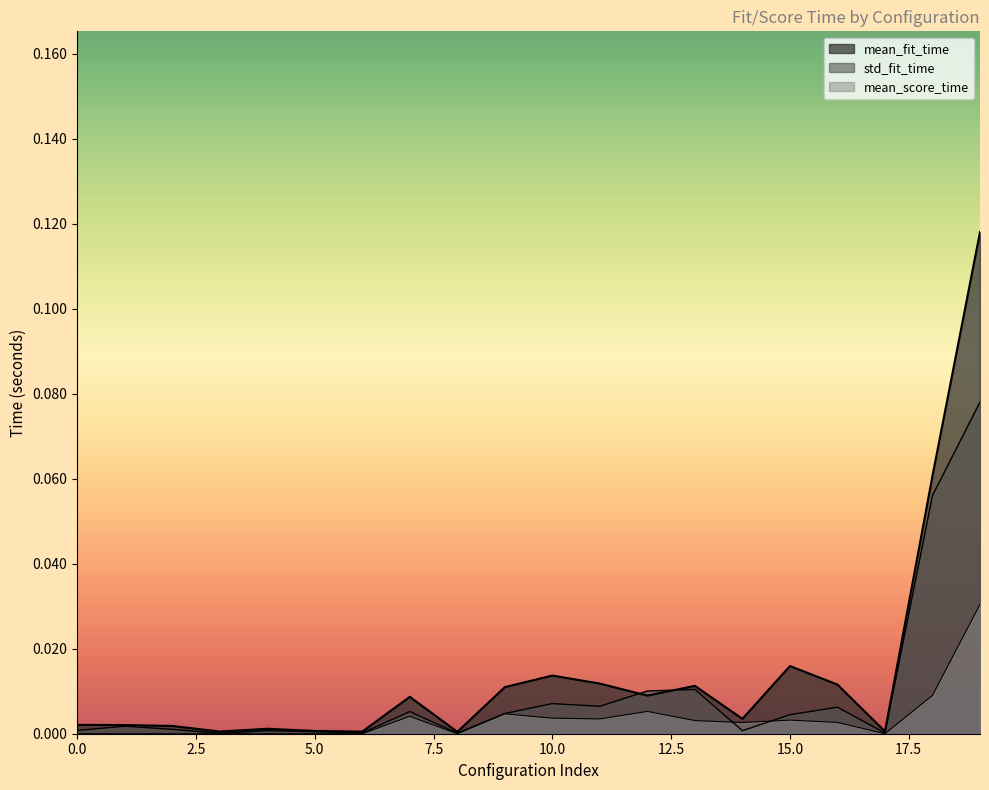

At which category does std_fit_time reach its first local valley?

3